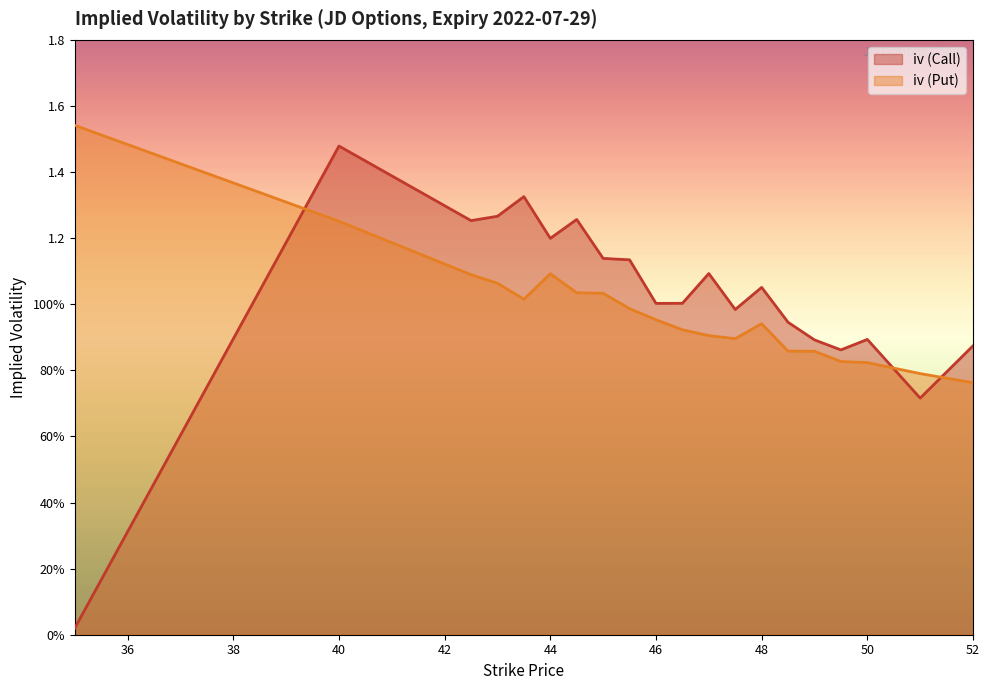

What is the spread (max minus min) of values at 52?

0.1